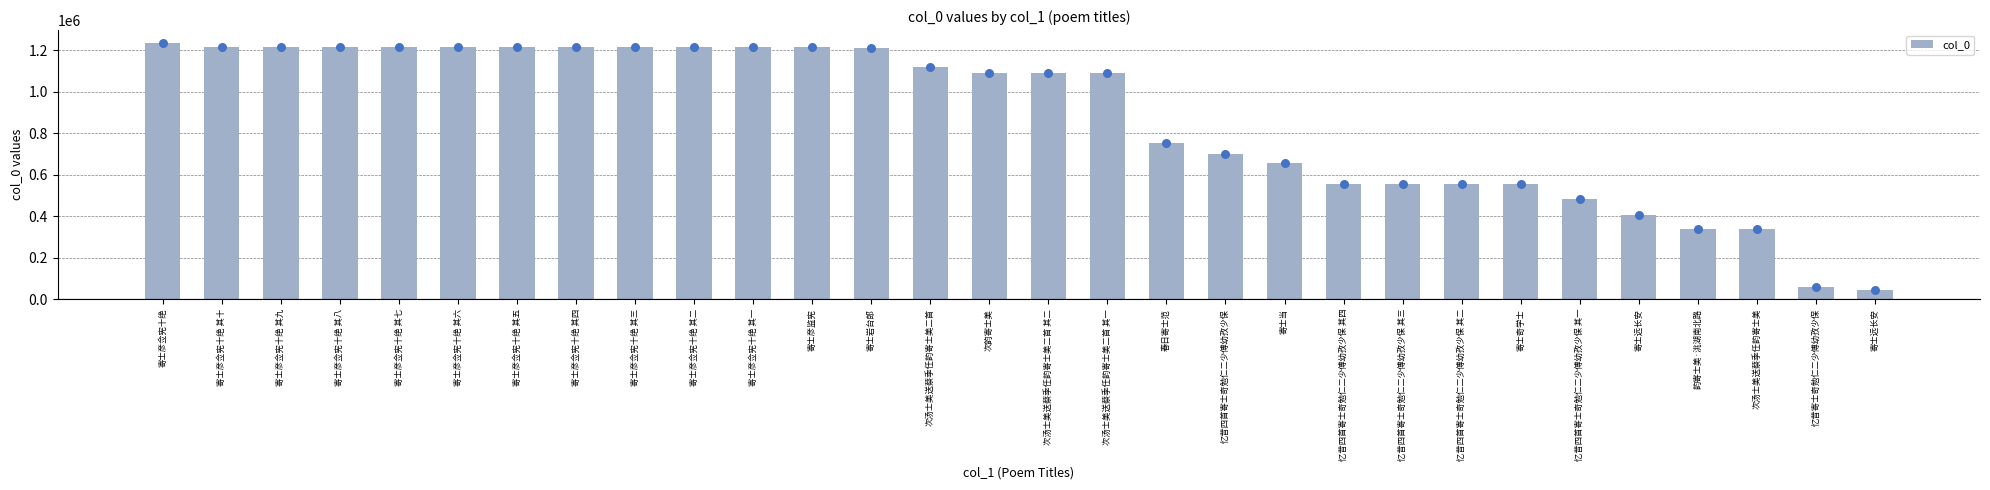

What is the change in value from 次汤士美送蔡季任韵寄士美二首 其二 to 寄士当?

-435901